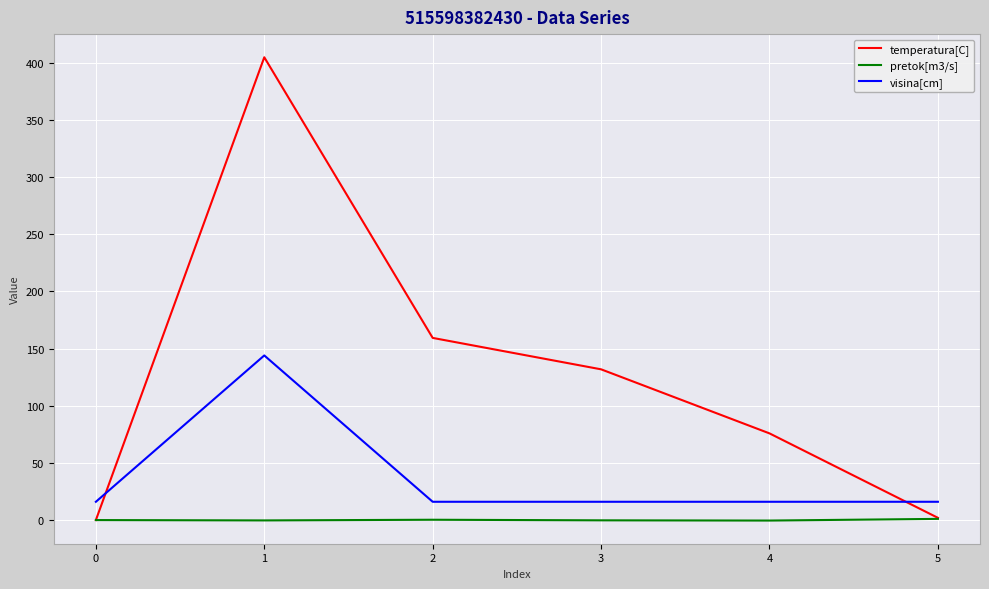

What is the minimum value shown in the chart?

-0.4